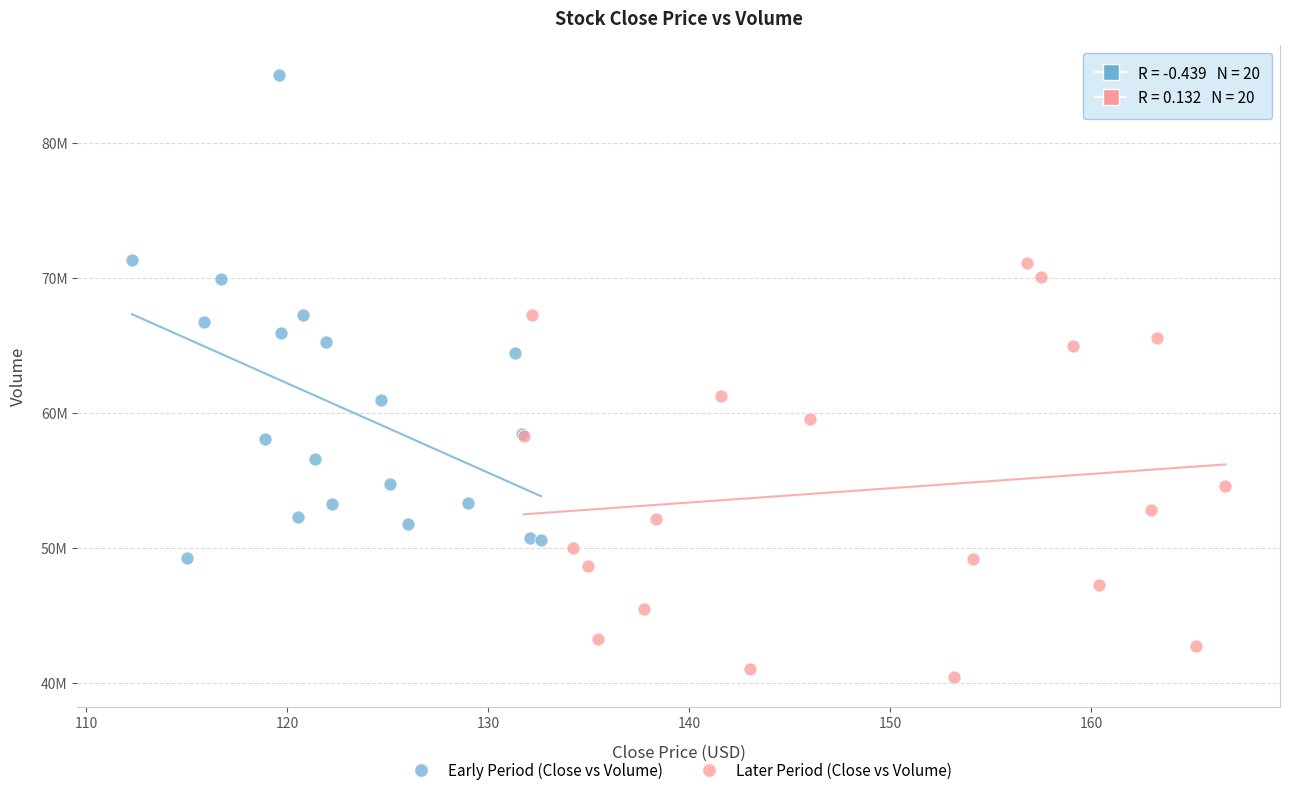

Which series has the largest Y range (max minus min)?

Early Period (Close vs Volume)